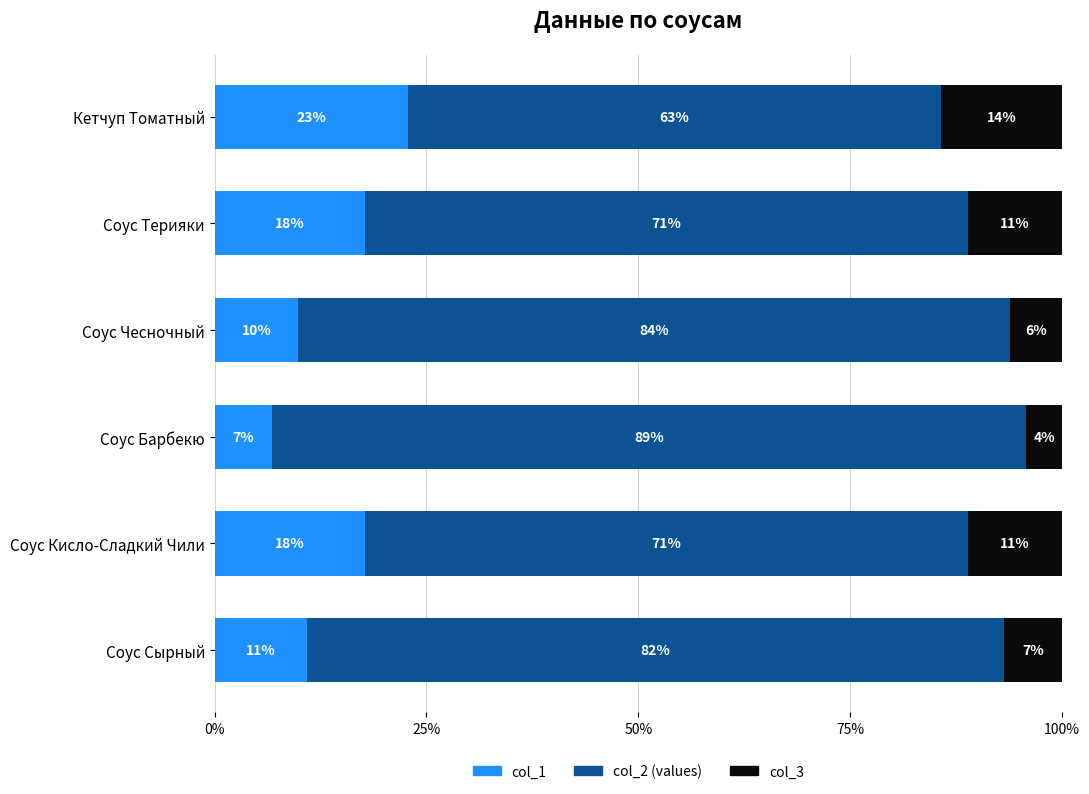

Where is col_1 nearest to the value 14?

Соус Сырный